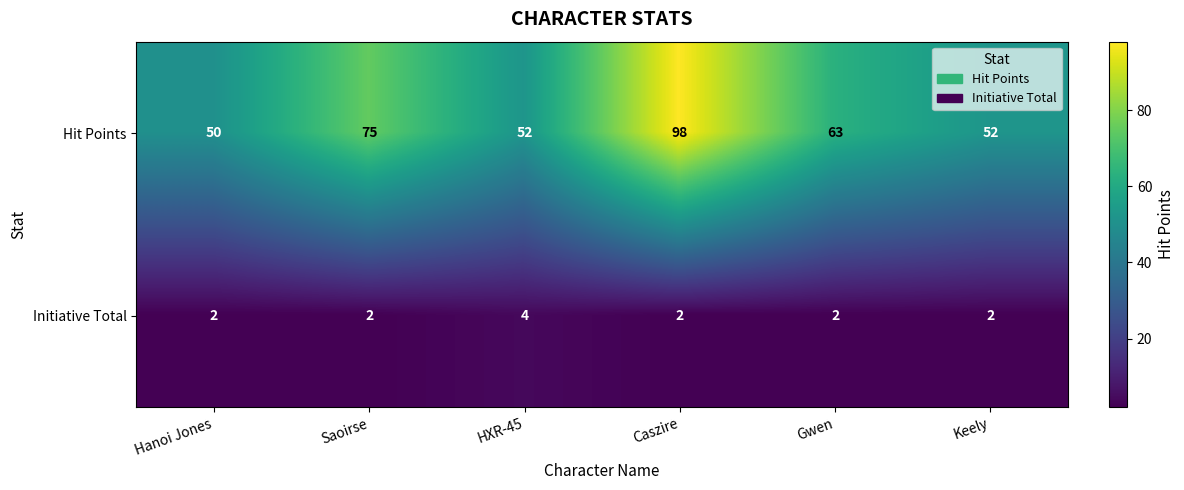

Is it true that Initiative Total equals 2 at Gwen?

True